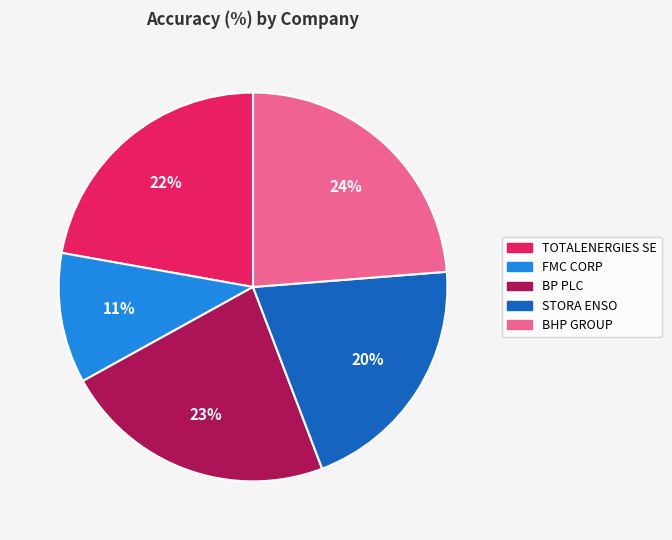

What is the largest slice in the pie chart?

BHP GROUP